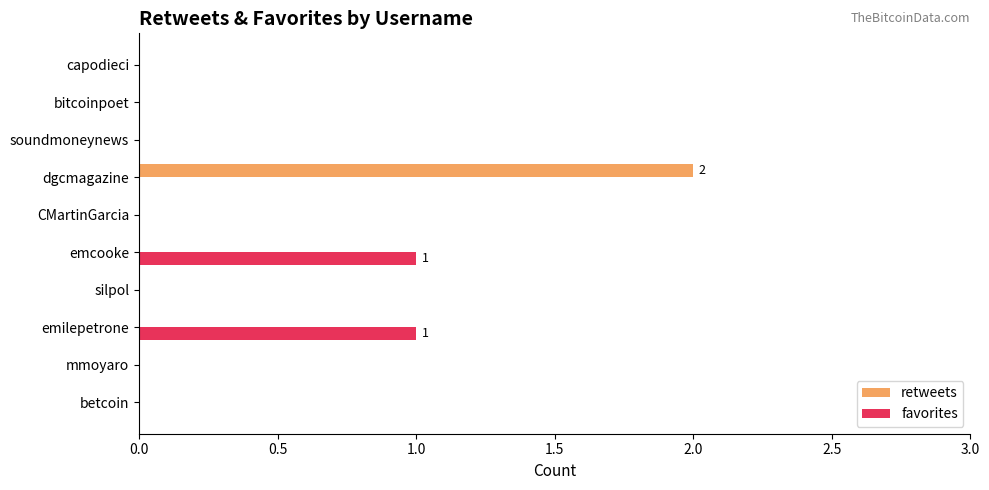

The value of retweets at CMartinGarcia is 1. True or false?

False